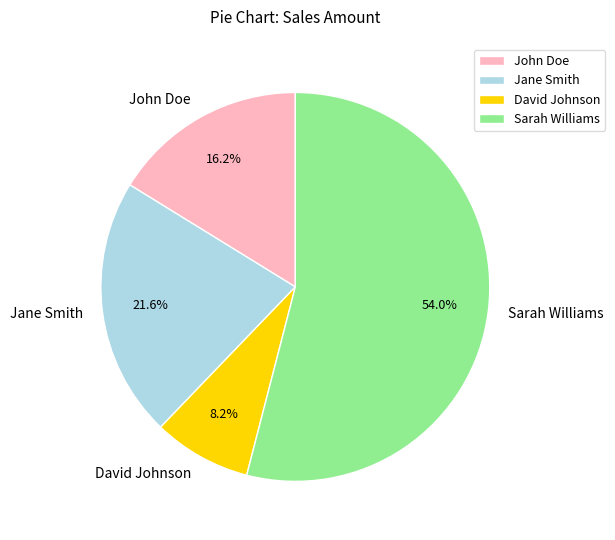

Count the number of slices in the pie.

4